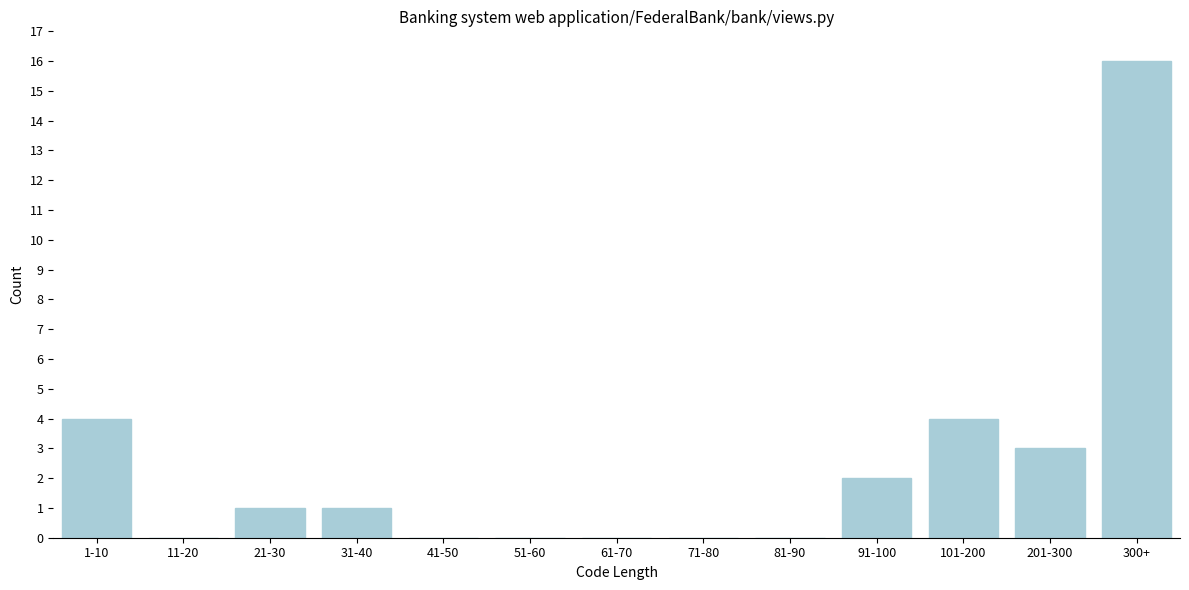

Reading left to right, transcribe all the data shown in this chart.

1-10=4	11-20=0	21-30=1	31-40=1	41-50=0	51-60=0	61-70=0	71-80=0	81-90=0	91-100=2	101-200=4	201-300=3	300+=16